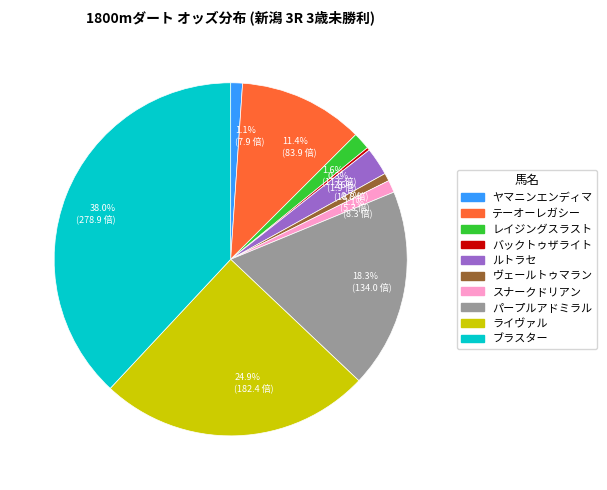

Between 0.7% (5.3 倍) and 2.6% (18.8 倍), which is larger?

2.6% (18.8 倍)